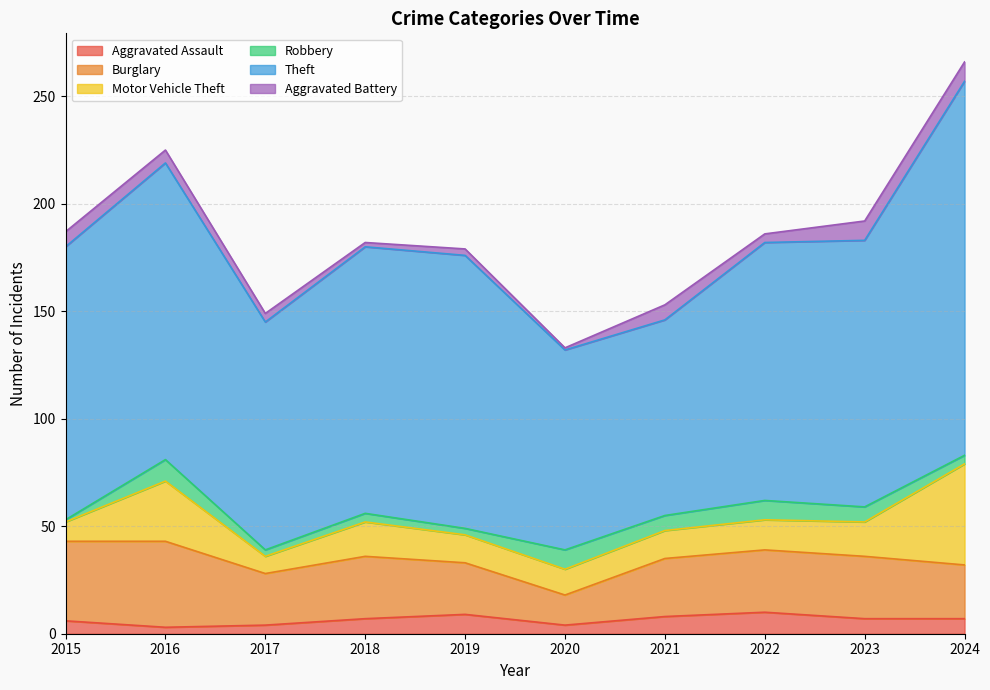

At which category does Robbery reach its first local valley?

2017